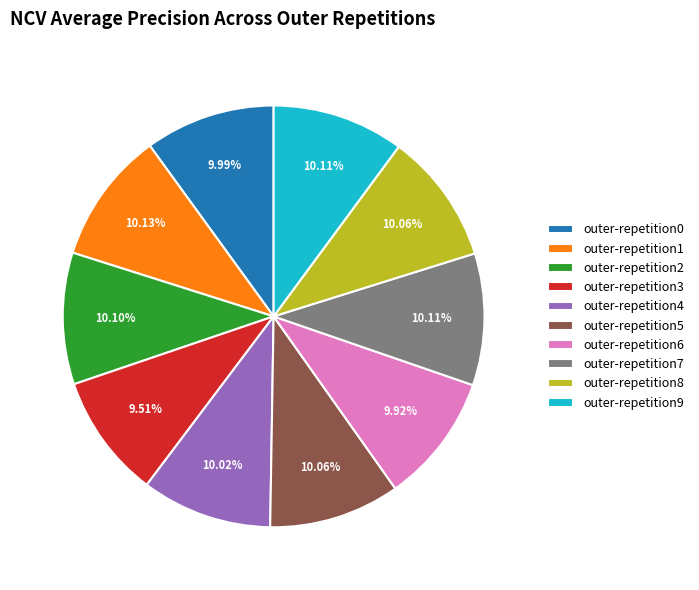

How many slices are in this pie chart?

10